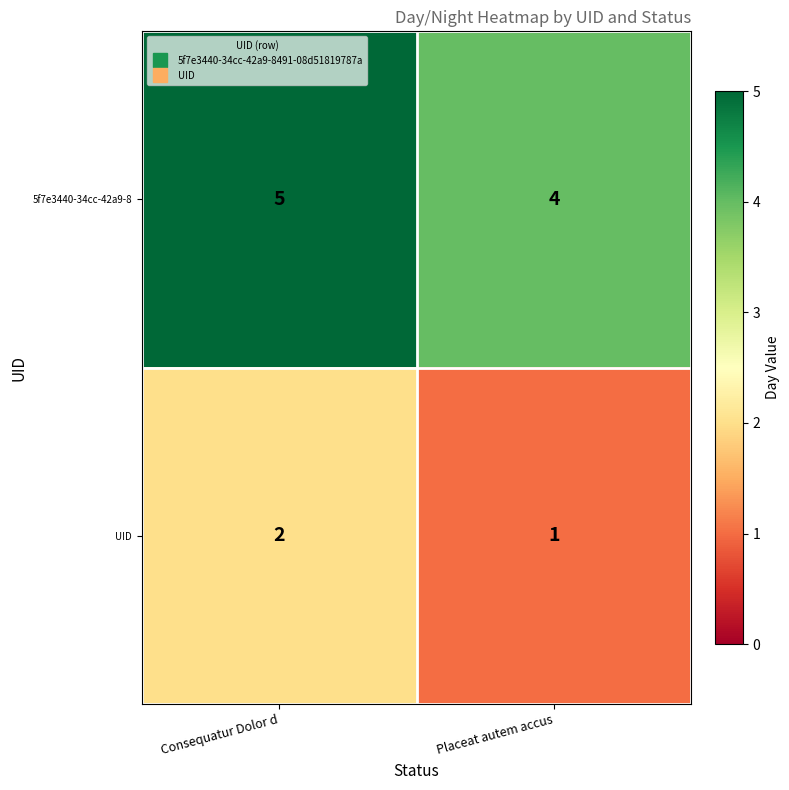

What is the maximum value shown in the chart?

5